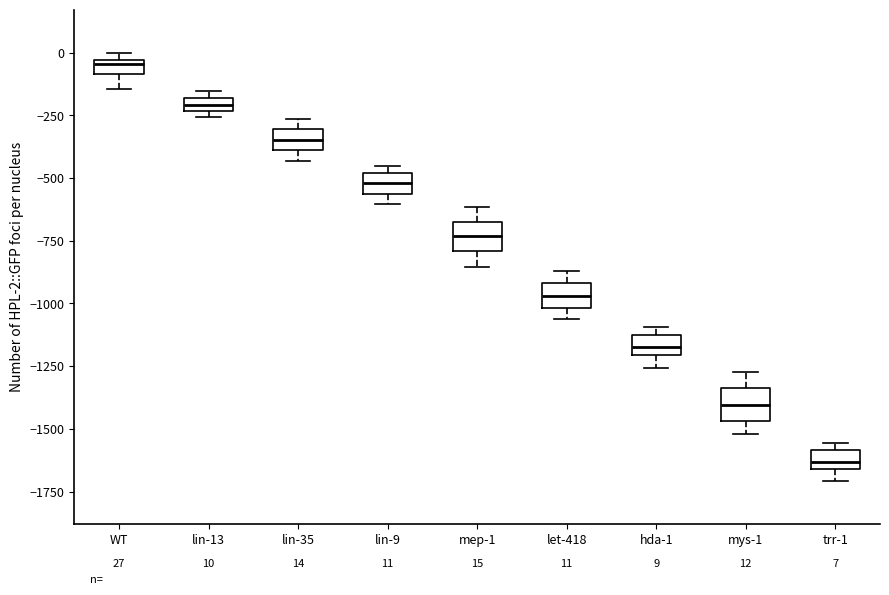

Which box has the lowest median line?

trr-1